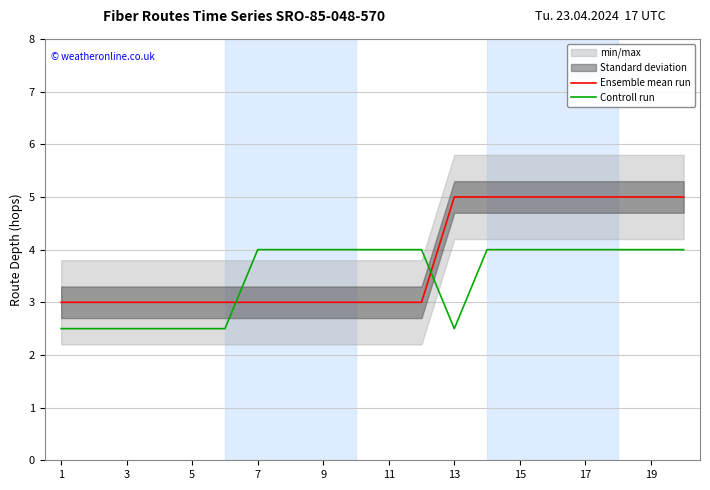

True or false: Ensemble mean run and Controll run intersect in this chart.

True